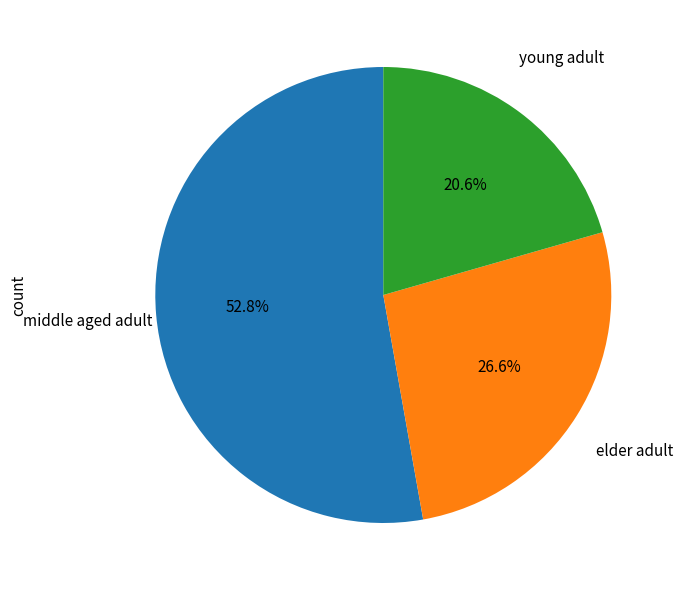

Is there any slice that represents more than half of the pie?

Yes